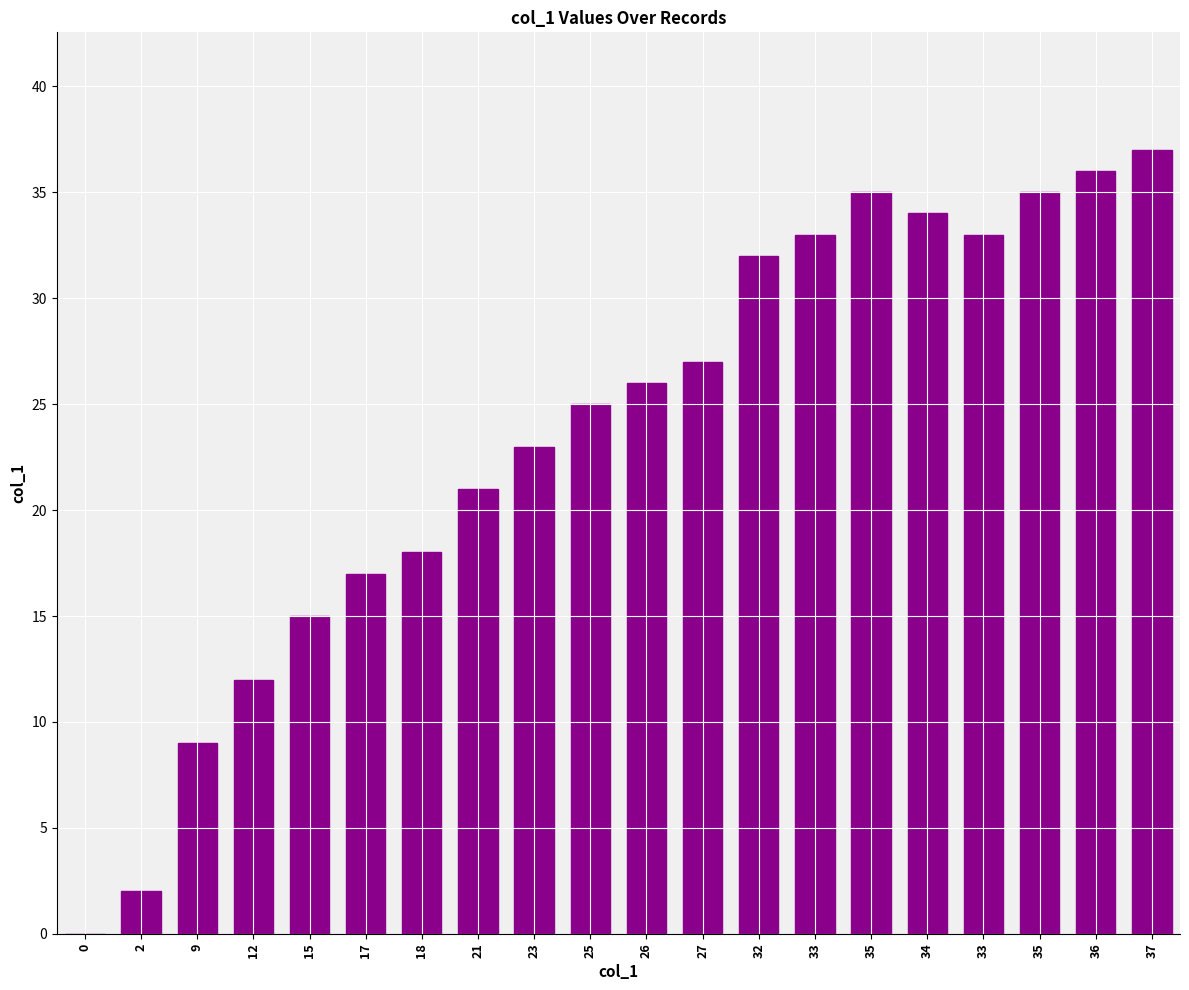

Are the bars horizontal?

No